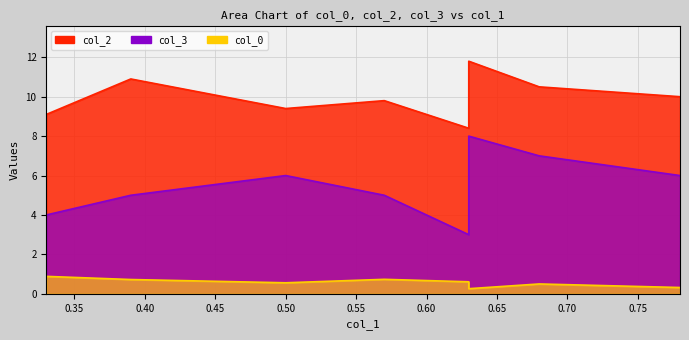

Does the chart display data point markers on the line(s)?

No